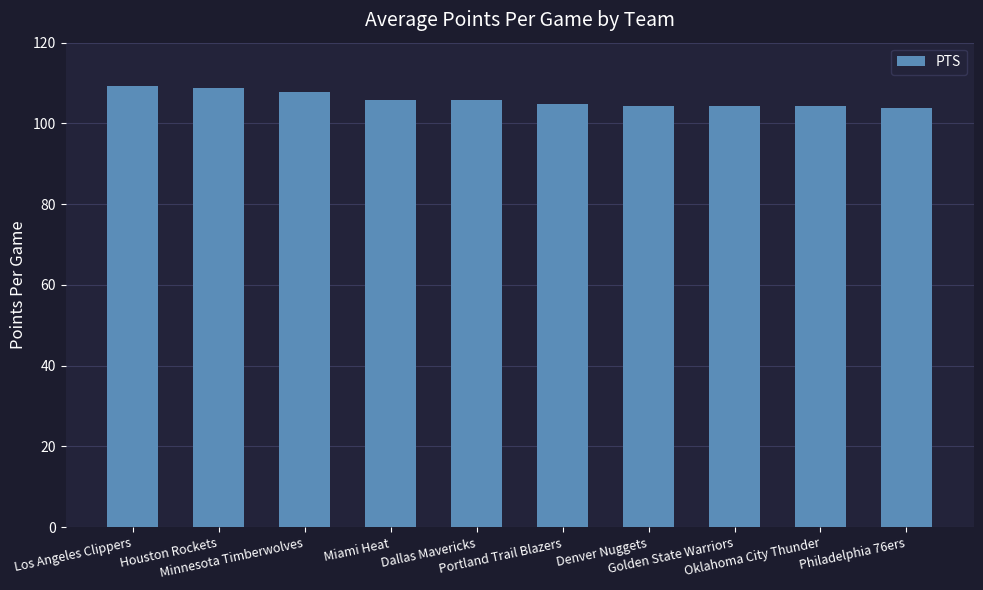

What is the average value?

105.9